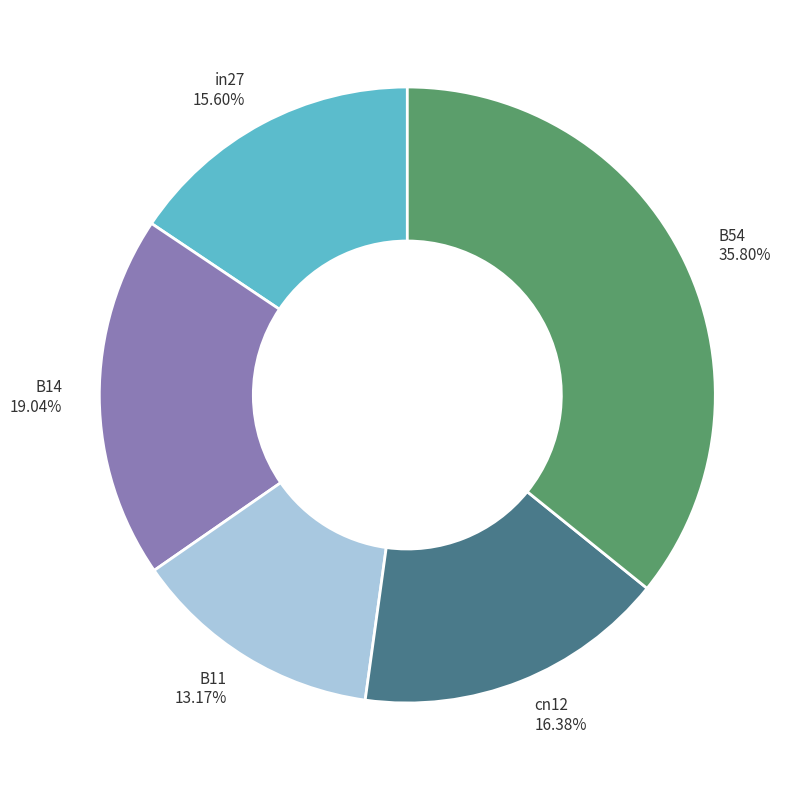

What is the largest slice in the pie chart?

B54